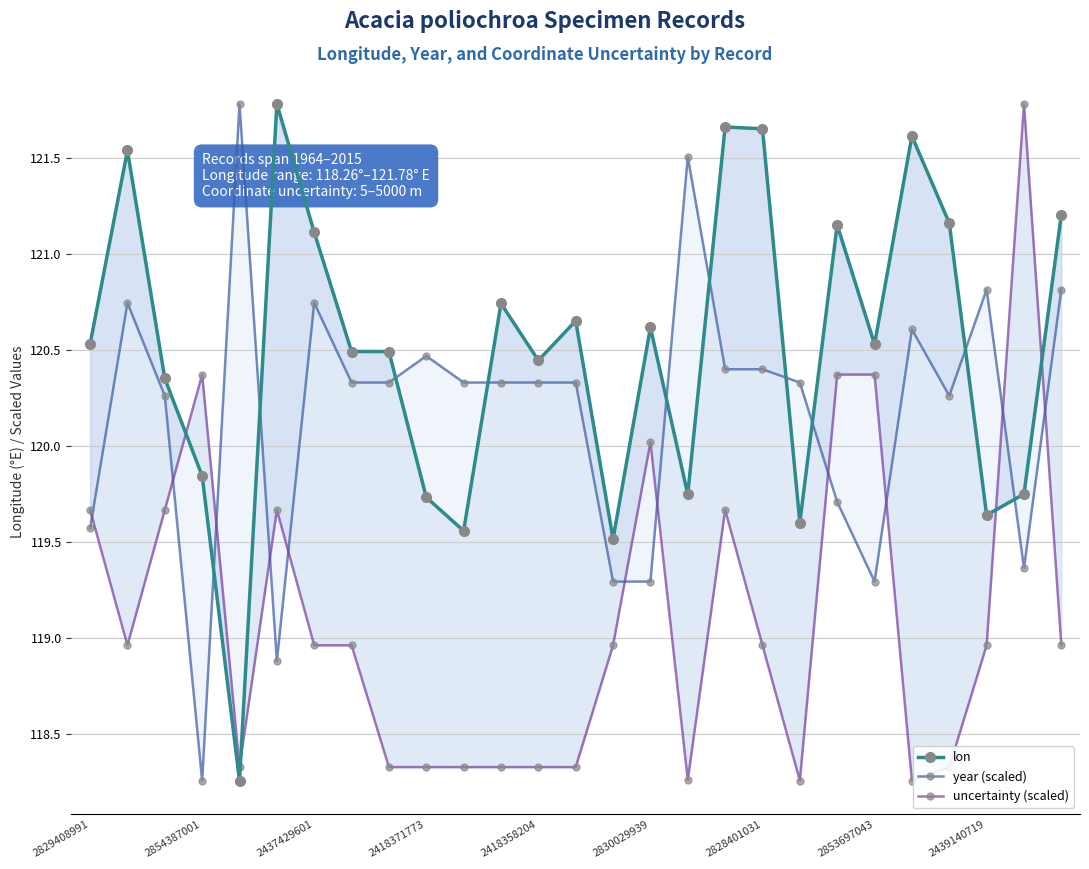

What are all the series names shown in the legend?

lon, year (scaled), uncertainty (scaled)